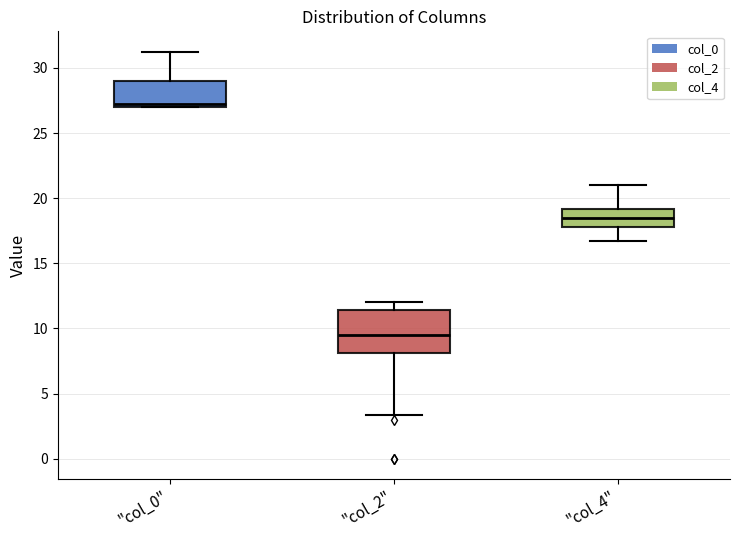

Reading left to right, read every box against the y-axis: the position of its median line, the range the box covers, and the ends of its whiskers. The values are not printed on the chart, so give them approximately, as read against the axis.

"col_0": median 27.5, box 27.0 to 29.0, whiskers 27.0 to 31.5
"col_2": median 9.5, box 8.0 to 11.5, whiskers 3.5 to 12.0
"col_4": median 18.5, box 18.0 to 19.0, whiskers 17.0 to 21.0